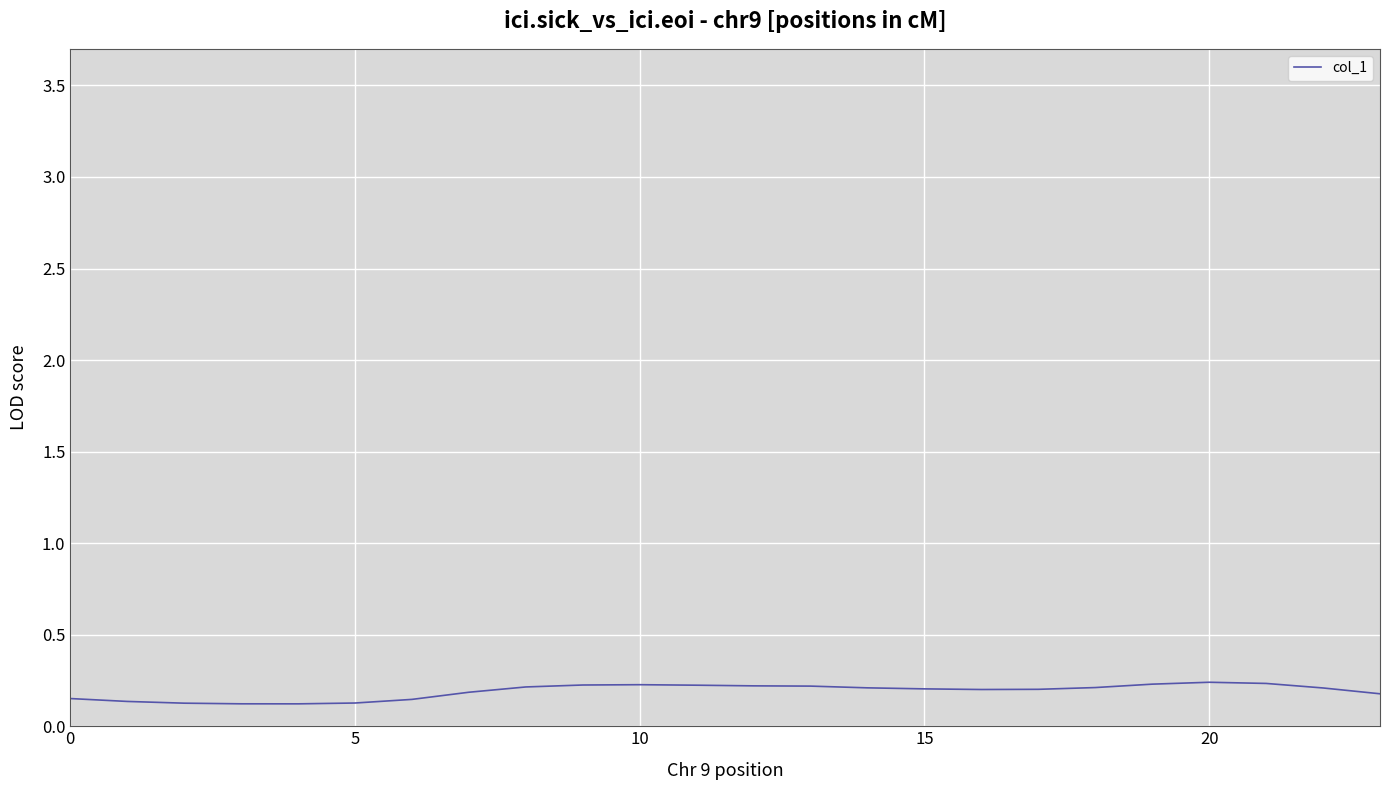

Reading right to left, list all the values displayed in this chart.

0.2	0.2	0.2	0.2	0.2	0.2	0.2	0.2	0.2	0.2	0.2	0.2	0.2	0.2	0.2	0.2	0.2	0.1	0.1	0.1	0.1	0.1	0.1	0.2